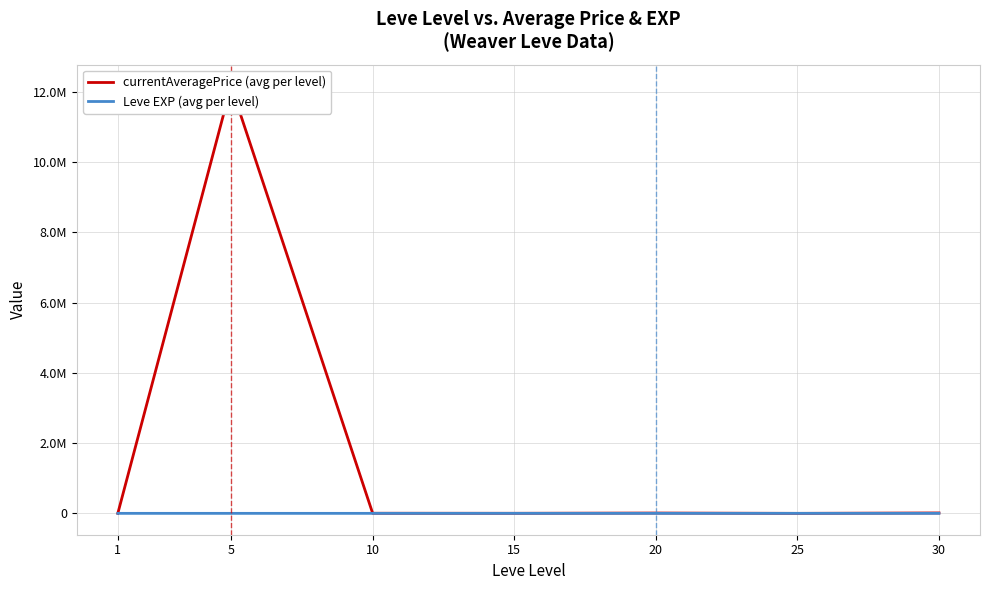

Is this an area chart (filled region under the line)?

No